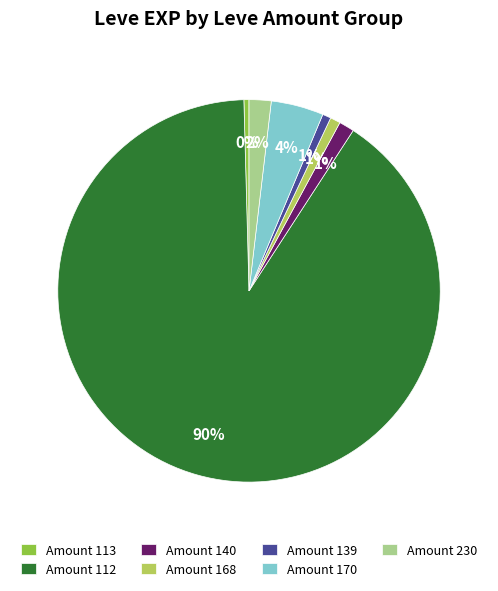

How many segments does this pie chart have?

7